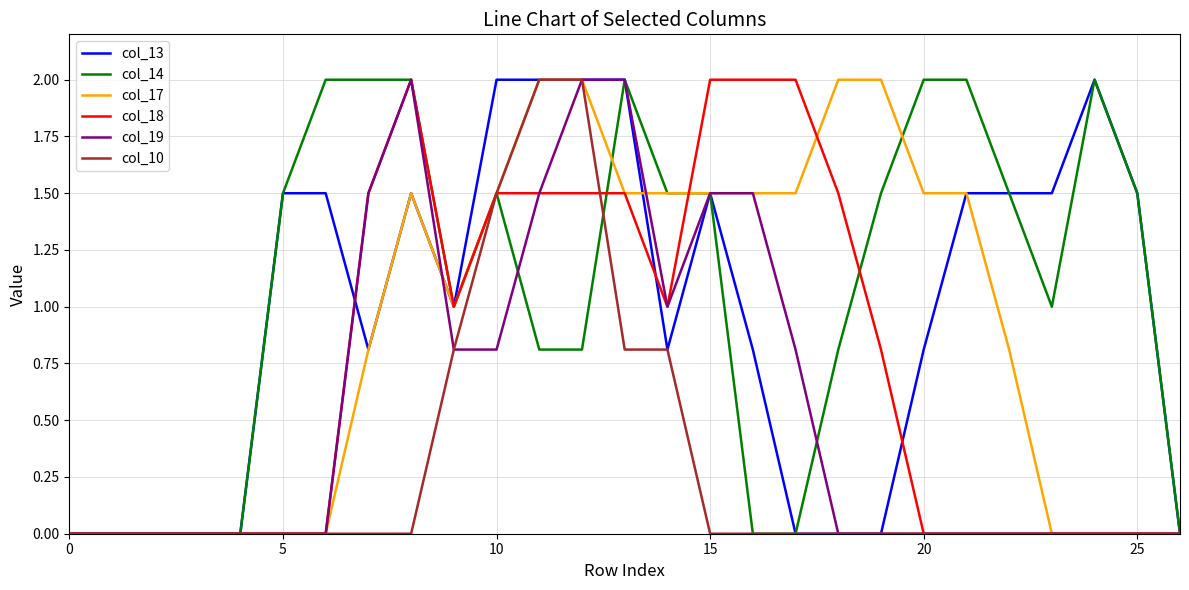

How many series are shown in this chart?

6